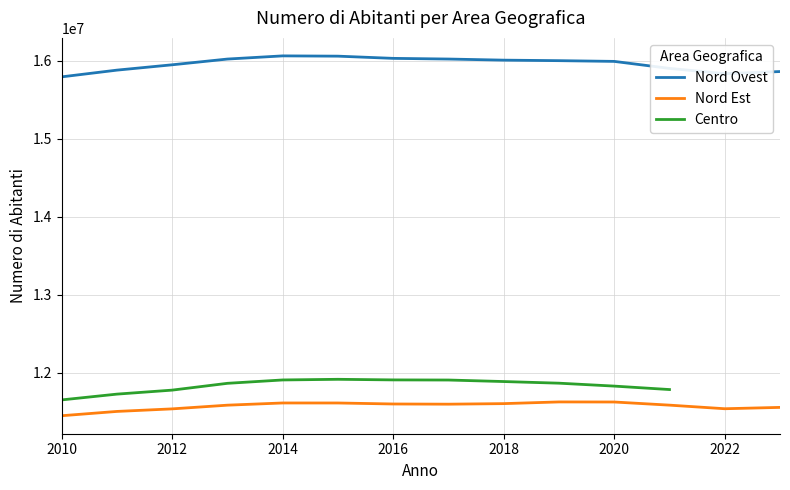

At how many categories does at least one series exceed 13679159?

14